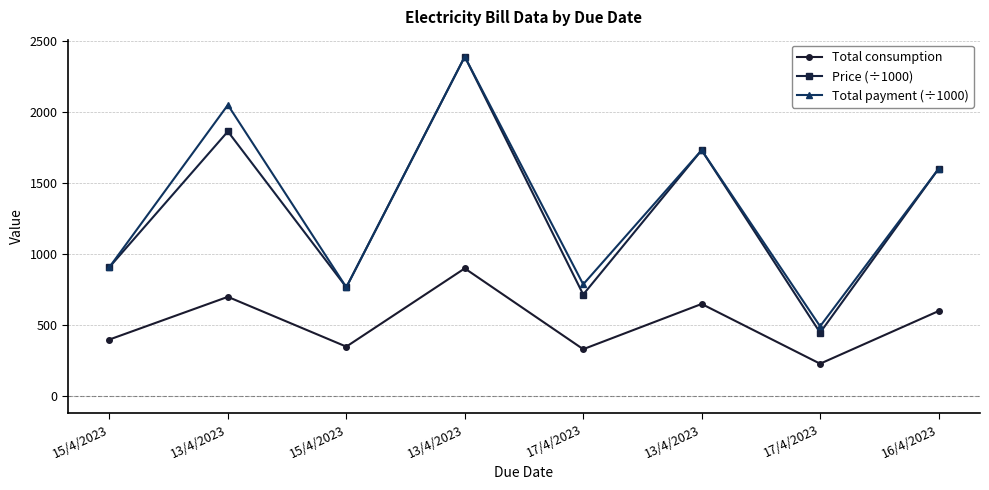

Reading right to left, extract all data points from this chart.

Total consumption: 600.0	230.0	650.0	332.0	900.0	350.0	700.0	400.0
Price (÷1000): 1599.6	448.1	1731.0	716.3	2388.3	767.3	1862.5	909.0
Total payment (÷1000): 1599.6	492.9	1731.0	787.9	2388.3	767.3	2048.8	909.0